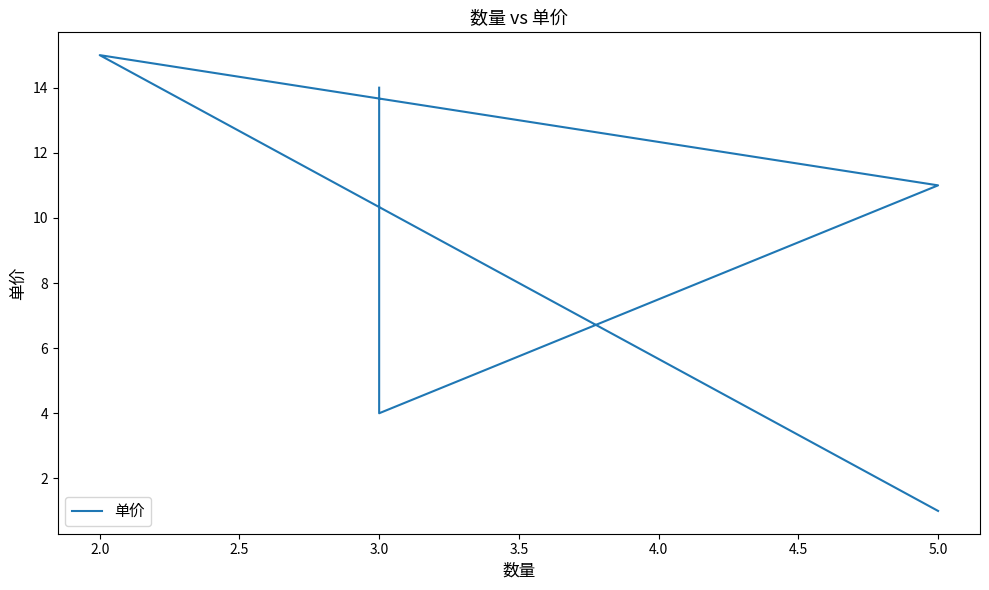

What is the change in value from 5.0 to 3.0?

+13